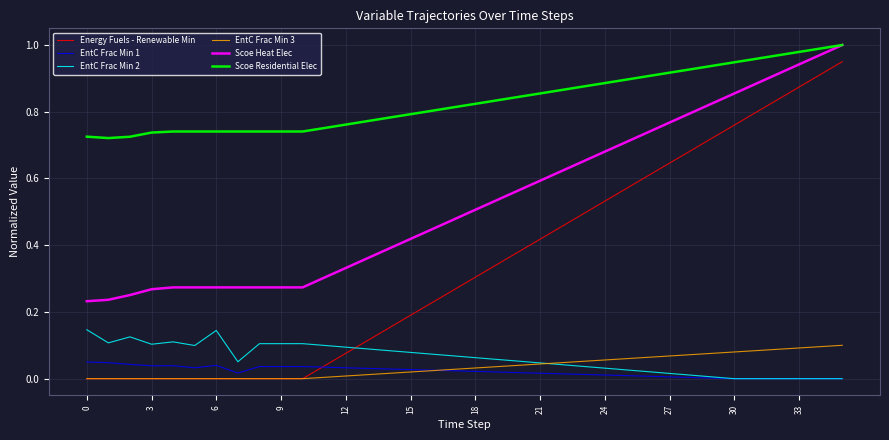

Which series has the largest total across all categories?

Scoe Residential Elec